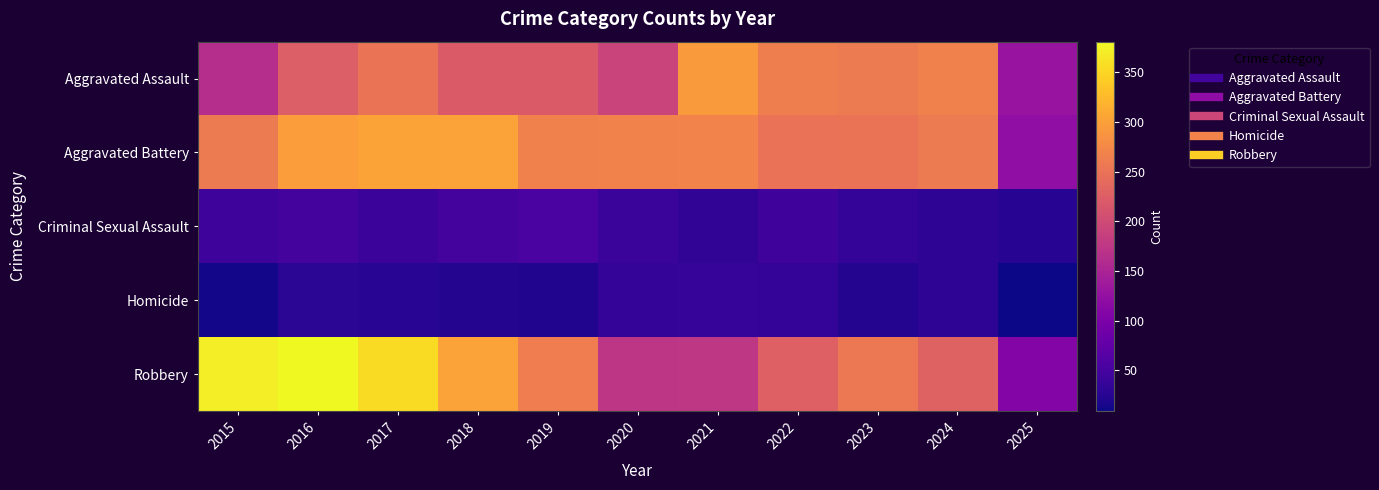

Which category has the highest value across all series?

2016